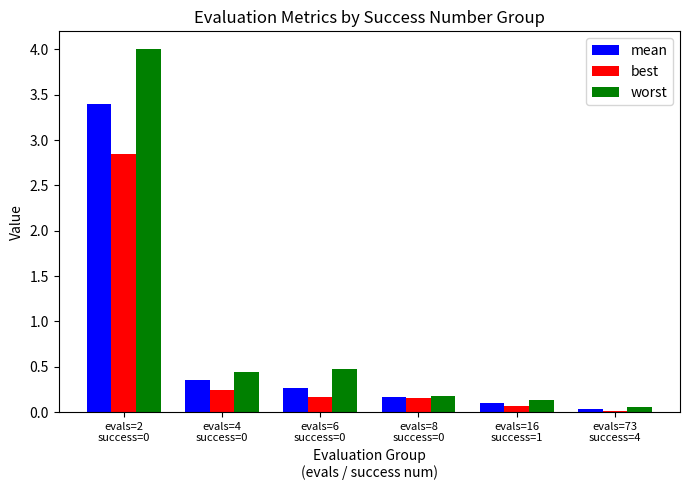

Which series has the widest spread of values?

worst